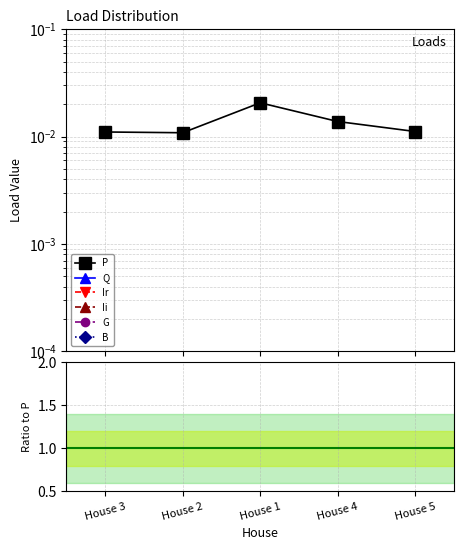

List the series in order of their peak value, highest first.

P, Q, Ir, Ii, G, B